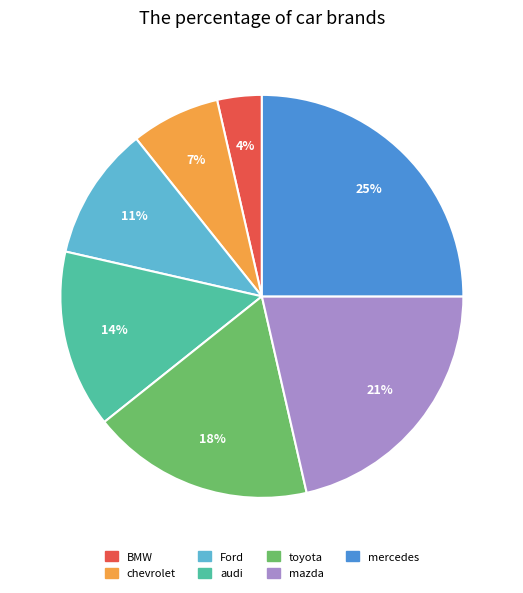

To the nearest percent, what is the difference between the mercedes and BMW slice percentages?

21%